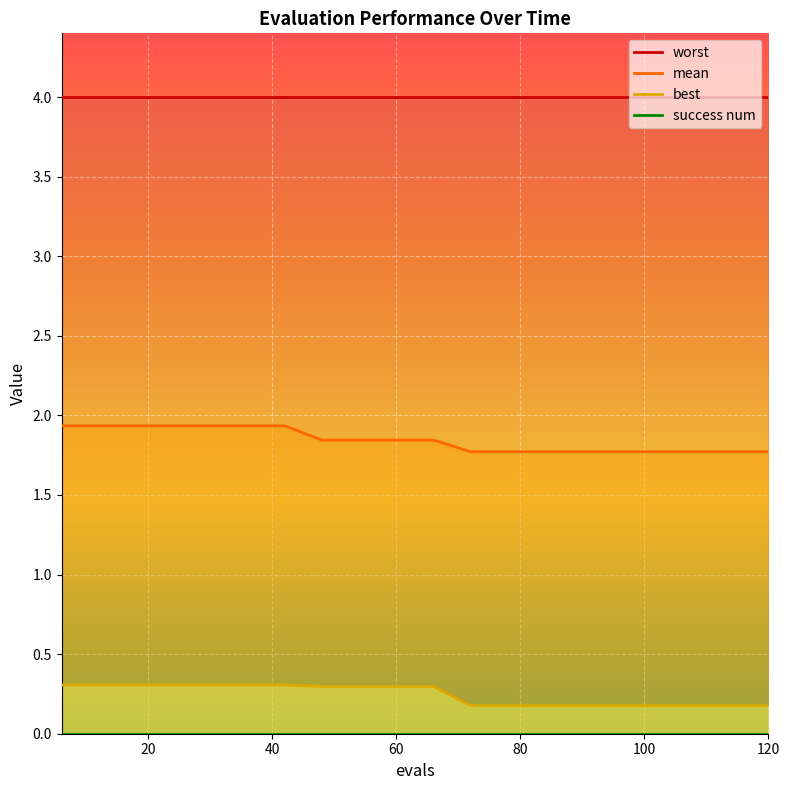

How many categories are shown in the chart?

20